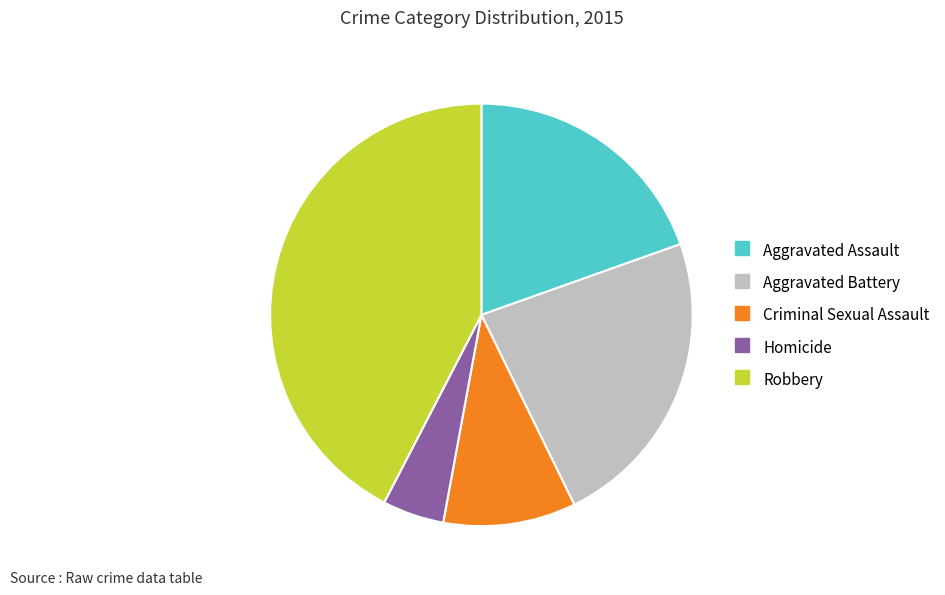

Does any single category account for the majority?

No